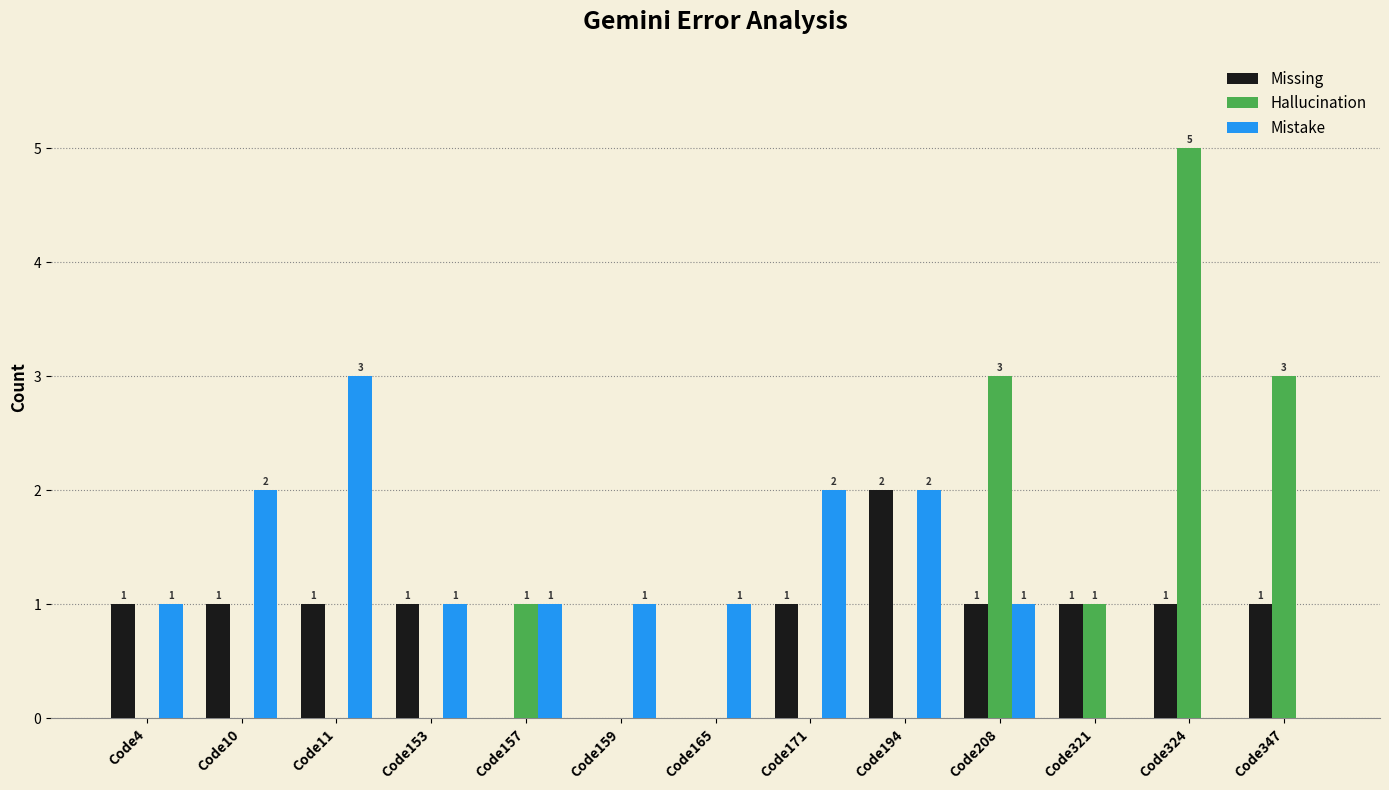

Which series has the largest total across all categories?

Mistake